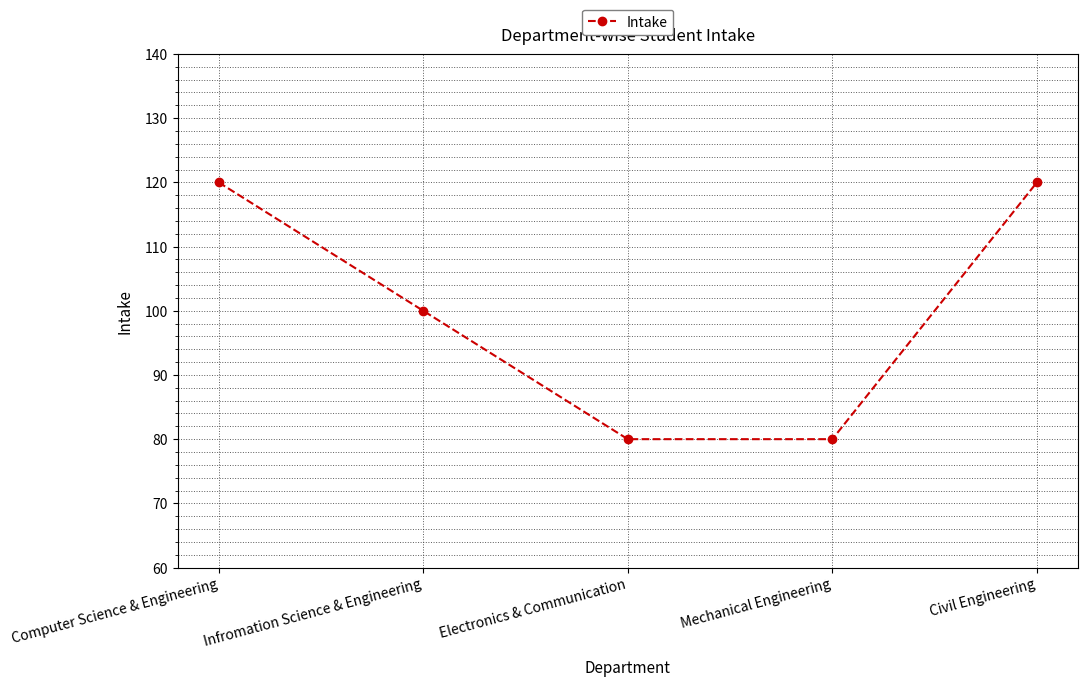

What is the greatest value displayed?

120